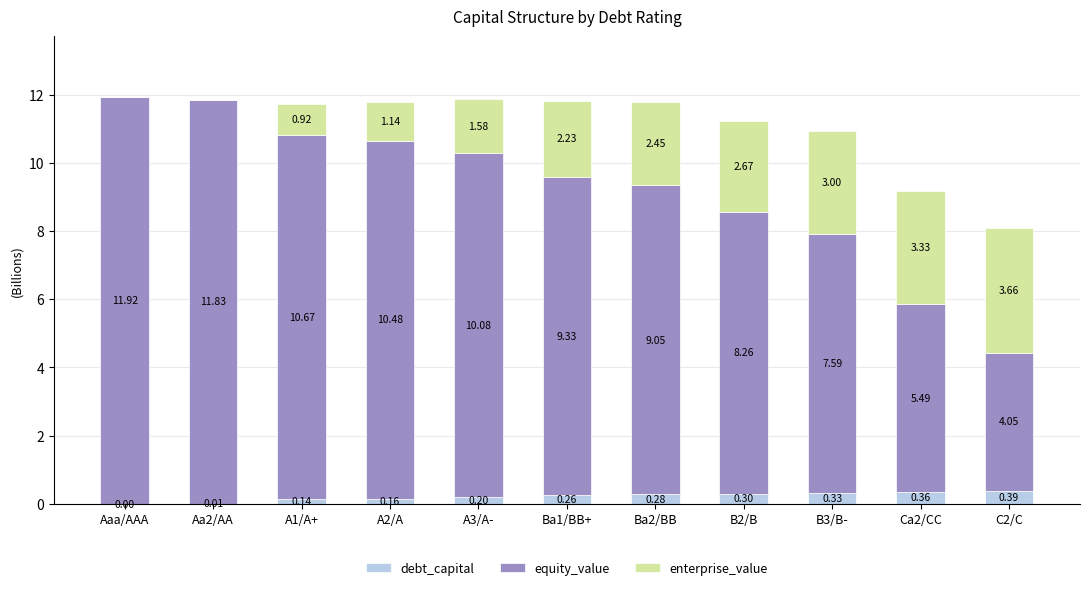

What is the sum of the debt_capital values at A3/A- and A1/A+?

0.3